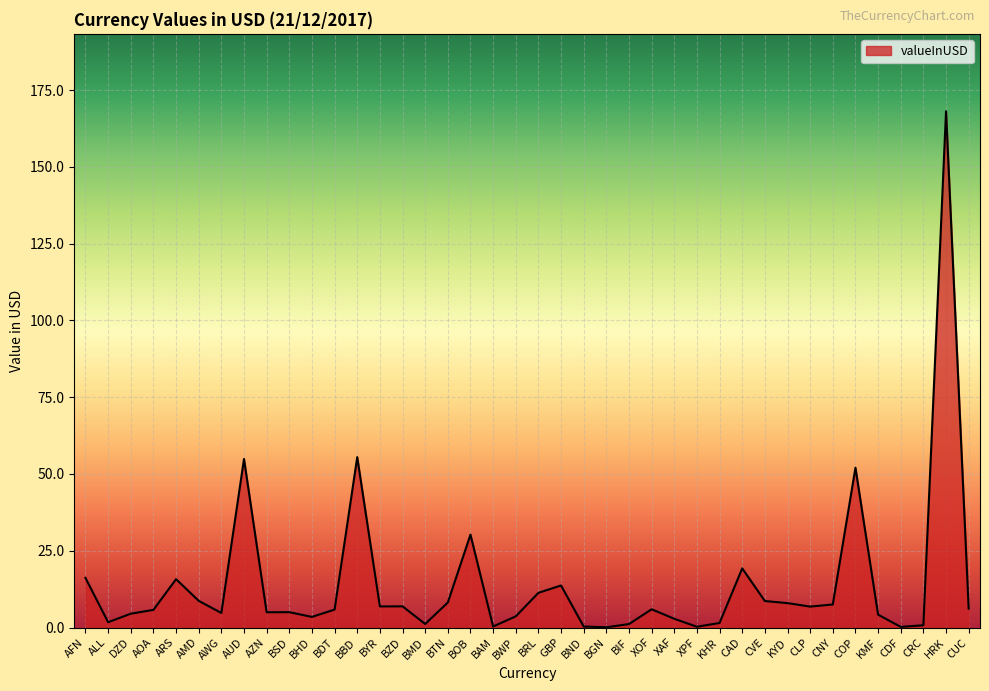

The chart shows a value of 4.7 at AWG. True or false?

True